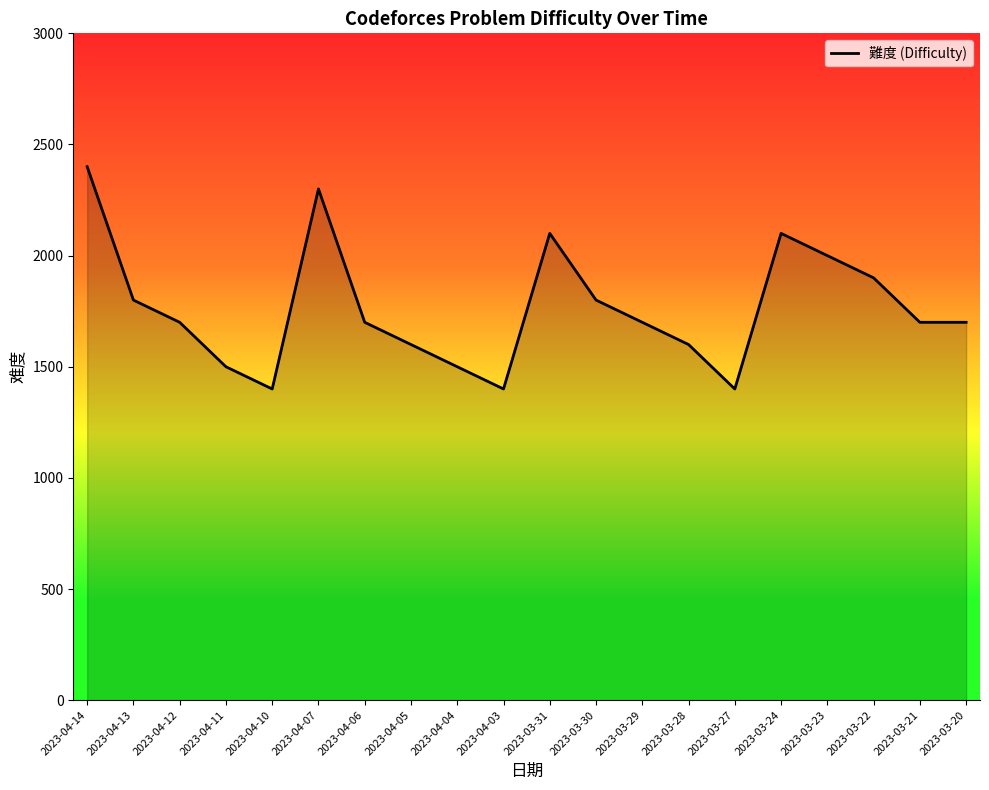

Where is the first local maximum?

2023-04-07